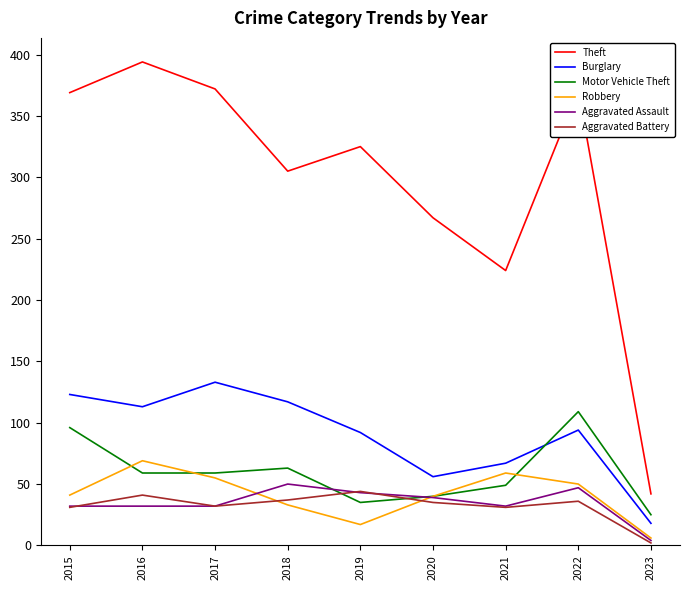

The value of Motor Vehicle Theft at 2016 is 26. True or false?

False